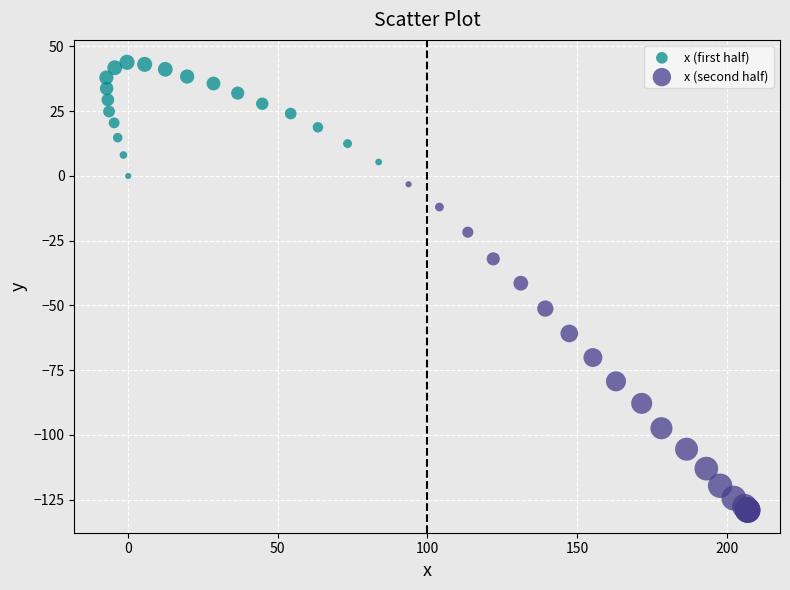

Which series contains the highest Y value?

x (first half)